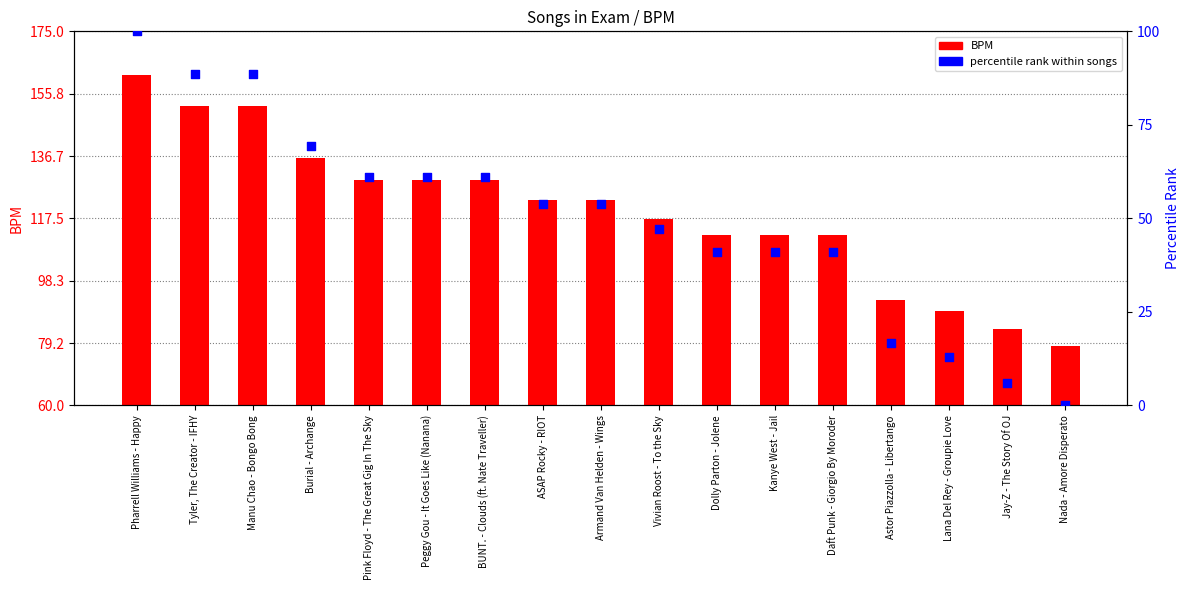

Which series reaches the minimum Y coordinate?

percentile rank within songs